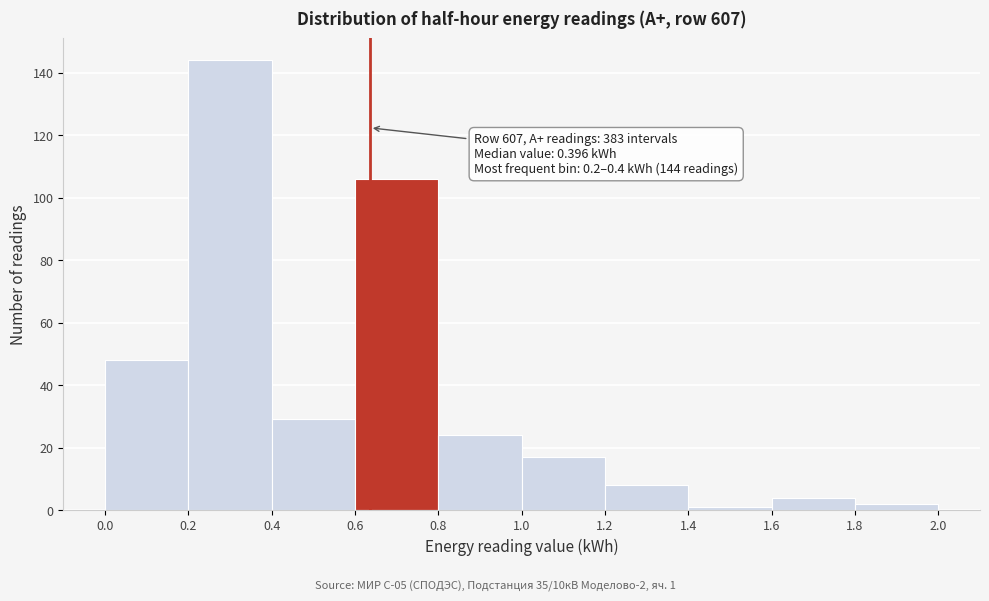

Which range on the x-axis has the tallest bar?

0.2 to 0.4